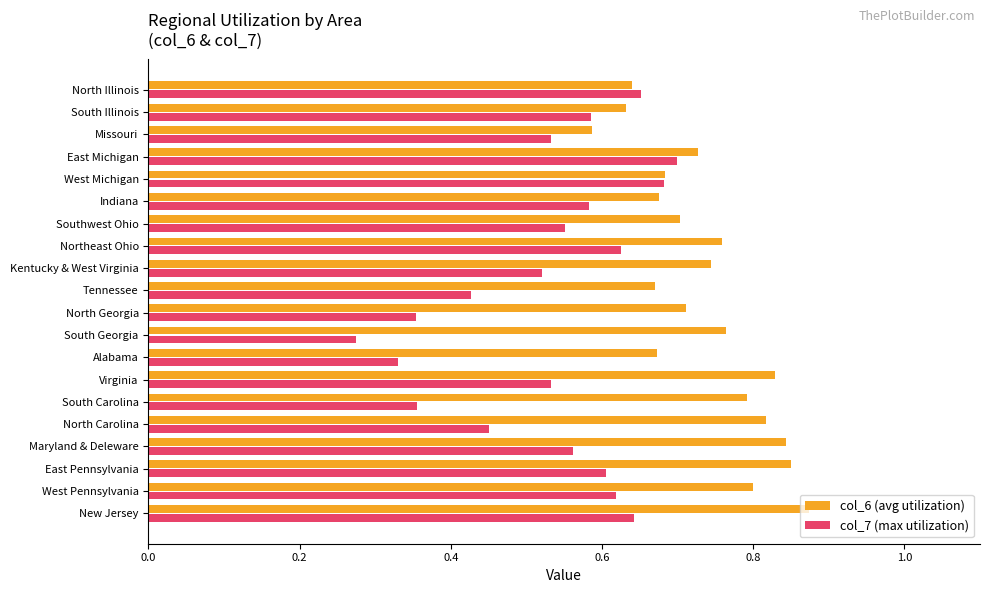

How many series are shown in this chart?

2